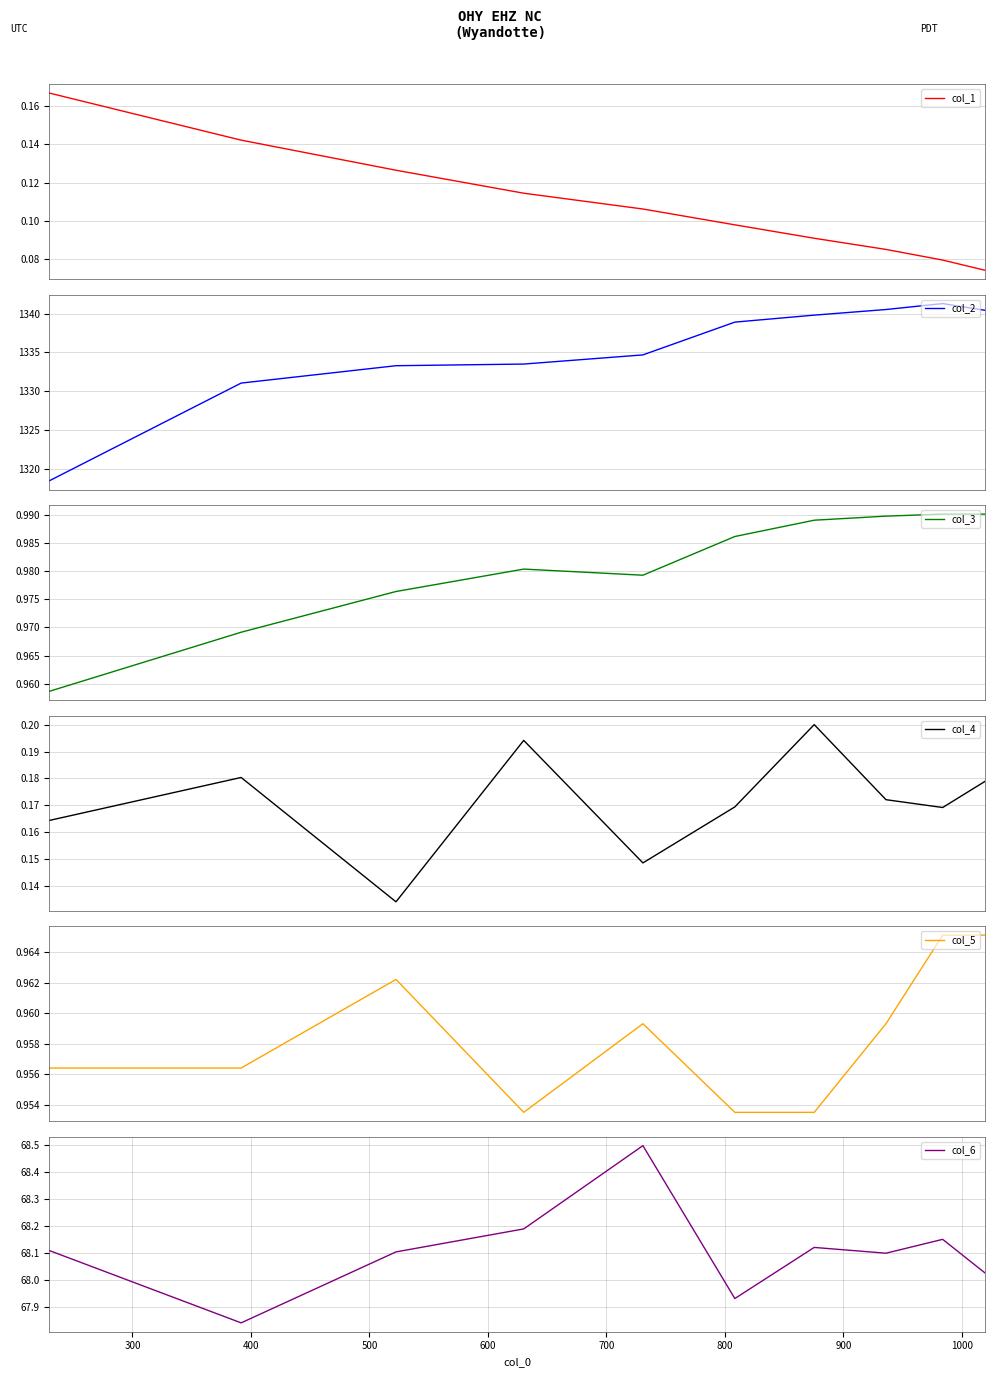

Between 700 and 400, which is larger?

400